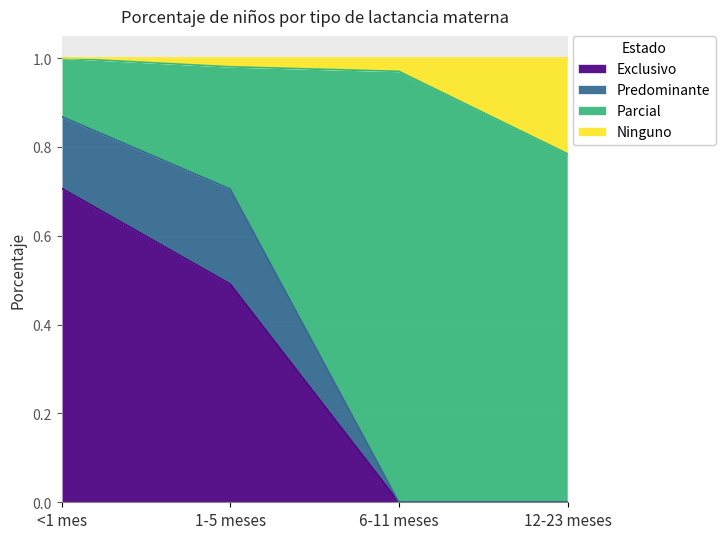

Is the value of Exclusivo at 12-23 meses greater than the value of Parcial at 1-5 meses?

No